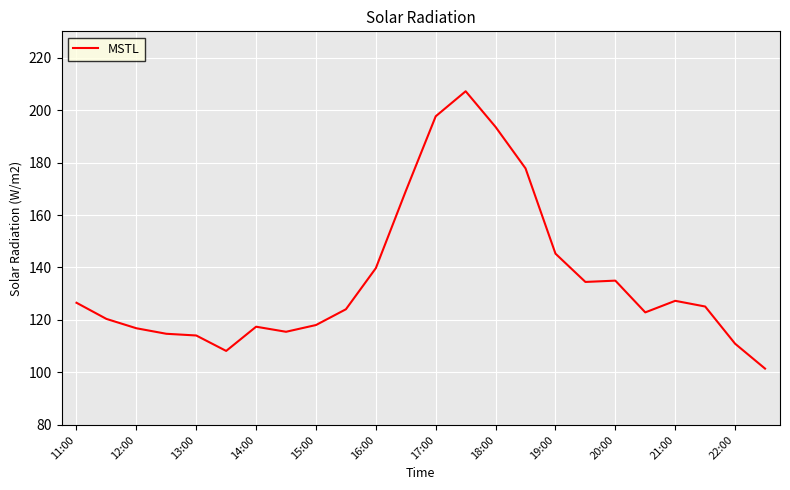

What is the difference between the maximum and minimum values?

105.7